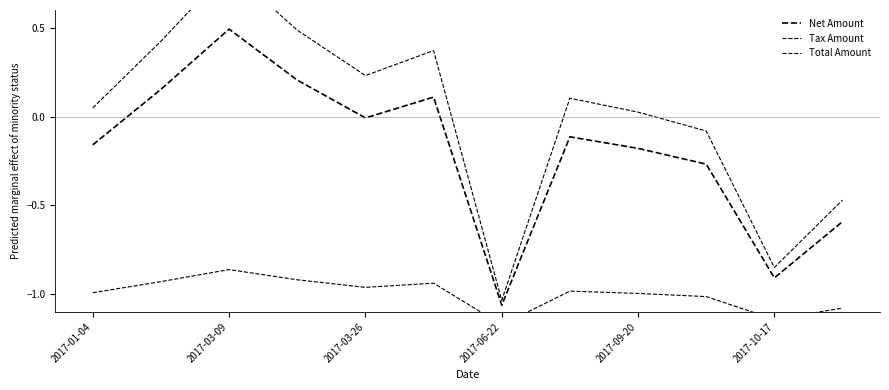

What is the total value across all series at 2017-09-20?

-1.1